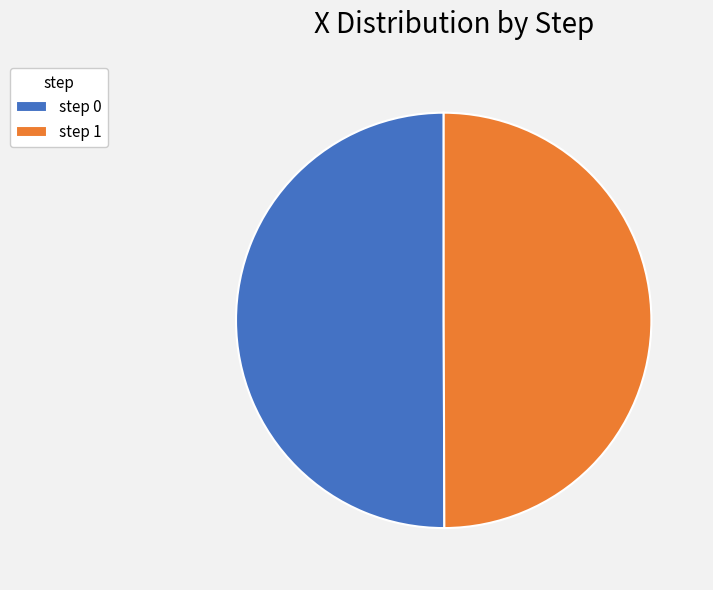

The step 0 slice represents 50% of the pie. True or false?

True